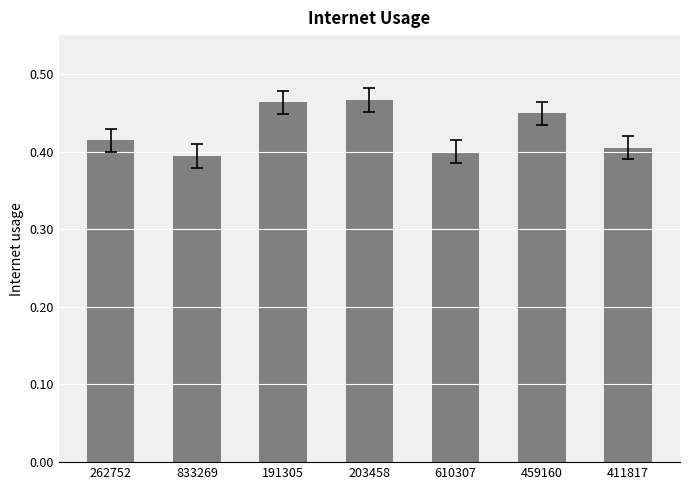

Between 459160 and 262752, which is larger?

459160